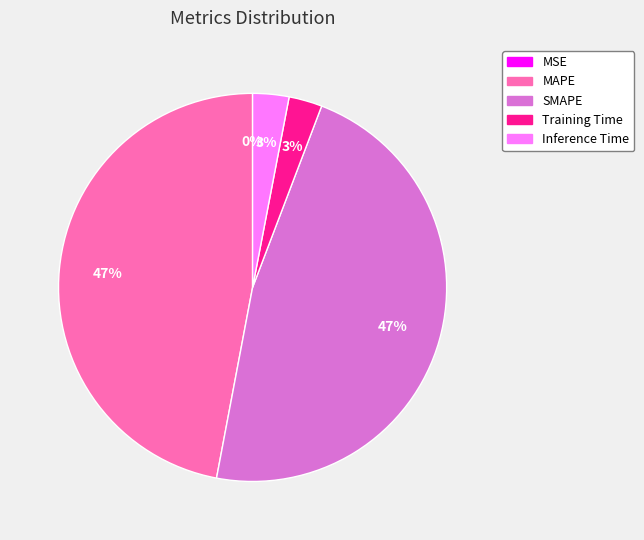

The MAPE slice represents 47% of the pie. True or false?

True